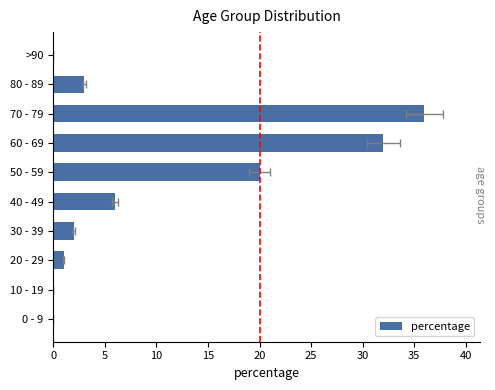

How many bars are there in total?

10